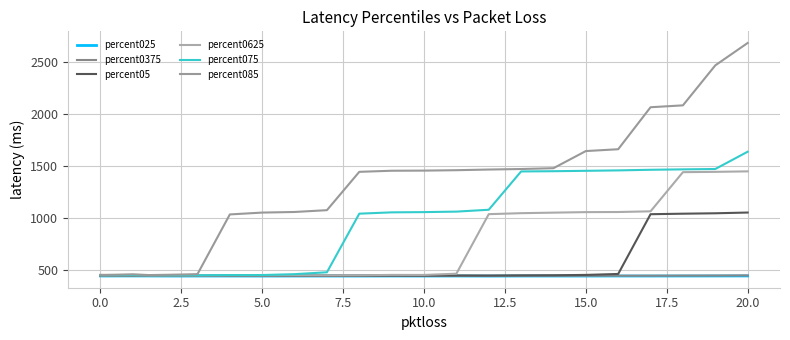

How many values in the percent0375 series are below 440?

11